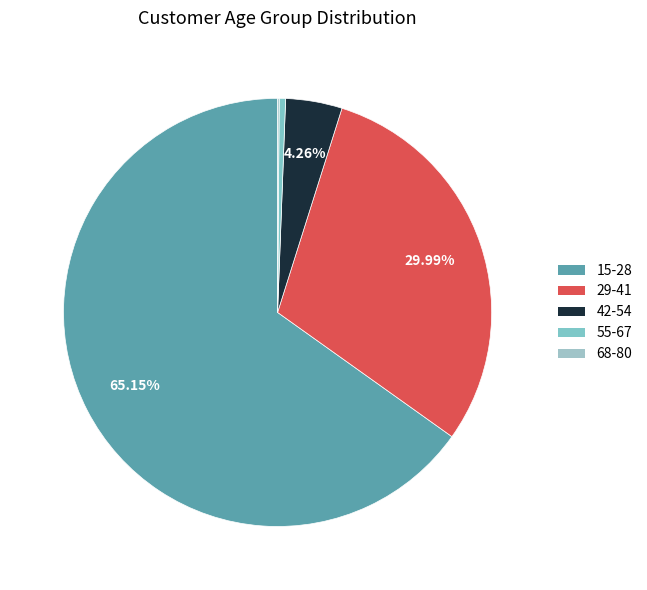

Which category has the smallest portion of the pie?

68-80